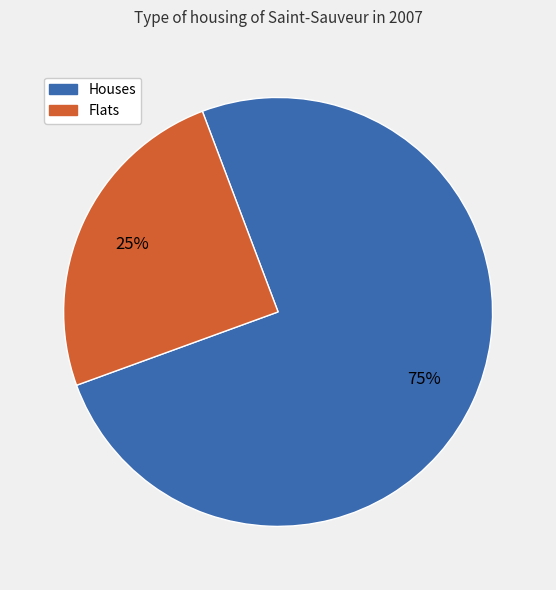

Is there a majority slice in this chart?

Yes